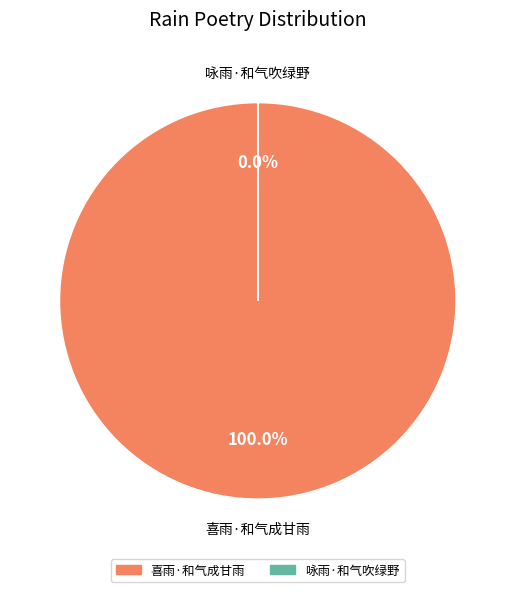

Which category has the biggest portion of the pie?

喜雨·和气成甘雨